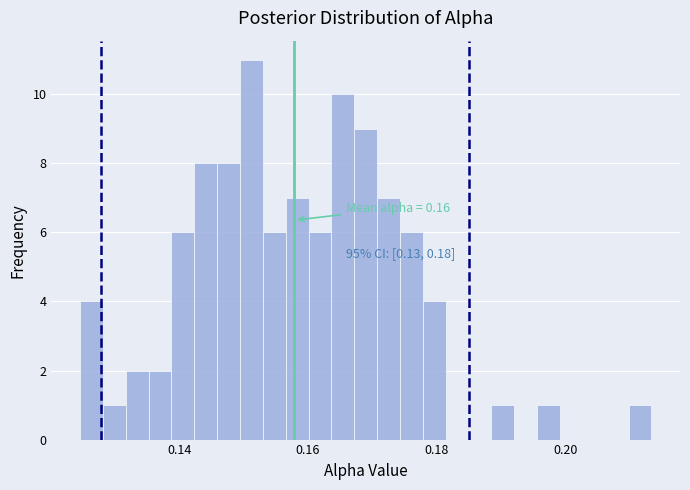

Around what value on the x-axis is the tallest bar? Give the approximate position of its centre, as read against the axis.

0.152